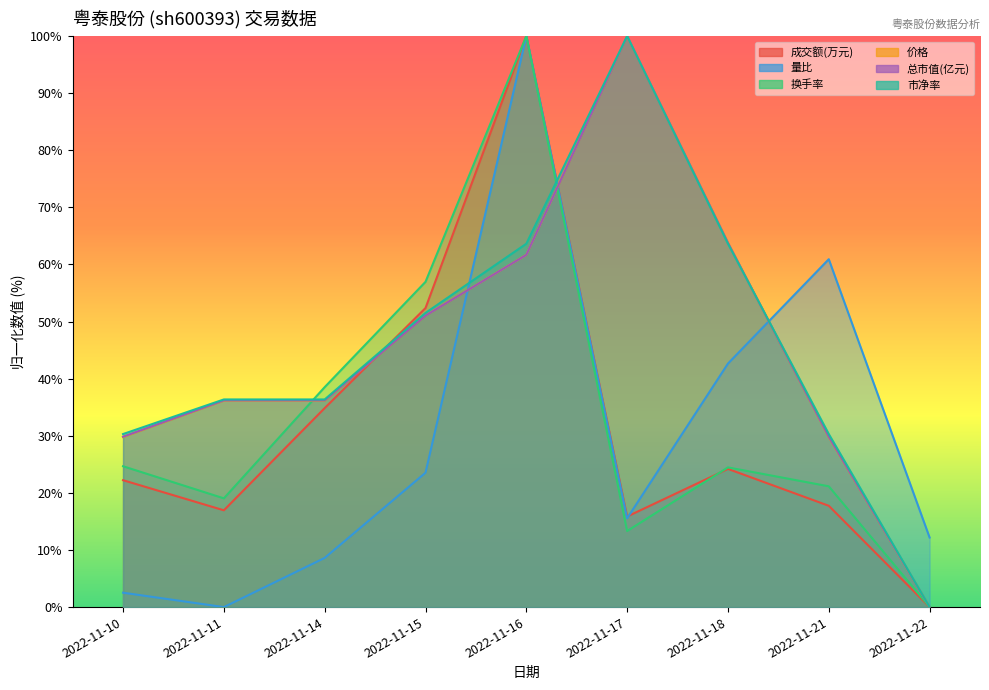

What is the difference between the 总市值(亿元) values at 2022-11-15 and 2022-11-21?

21.2